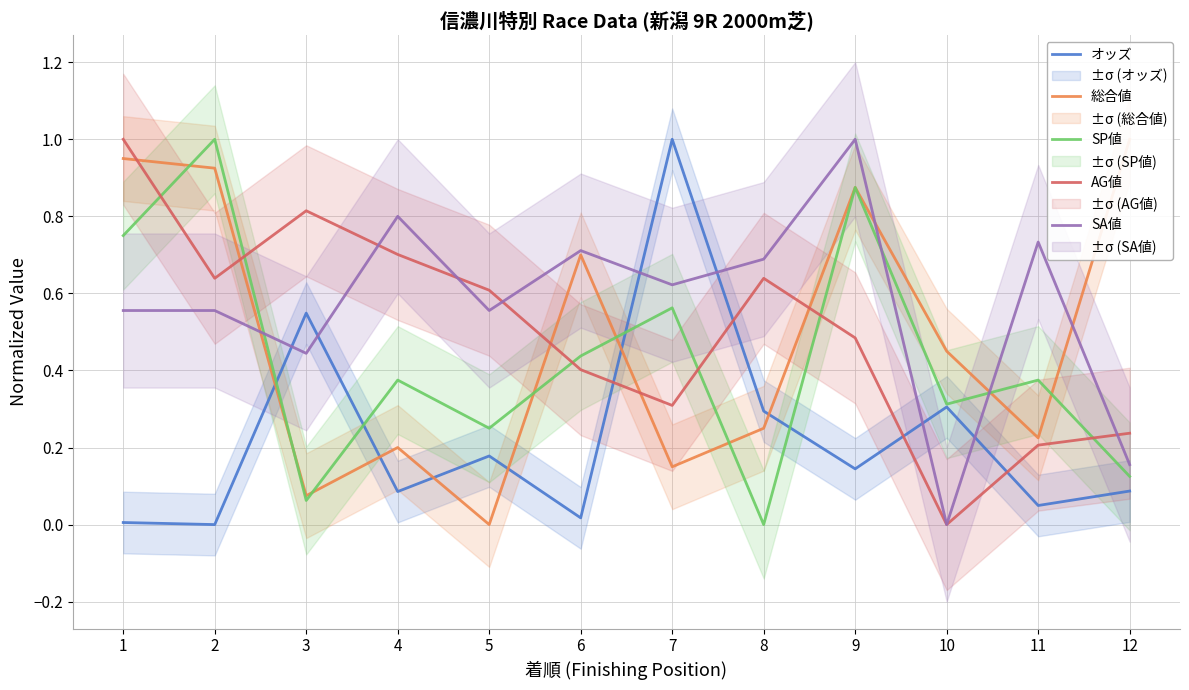

True or false: オッズ has a value of 0.0 at 2.

True